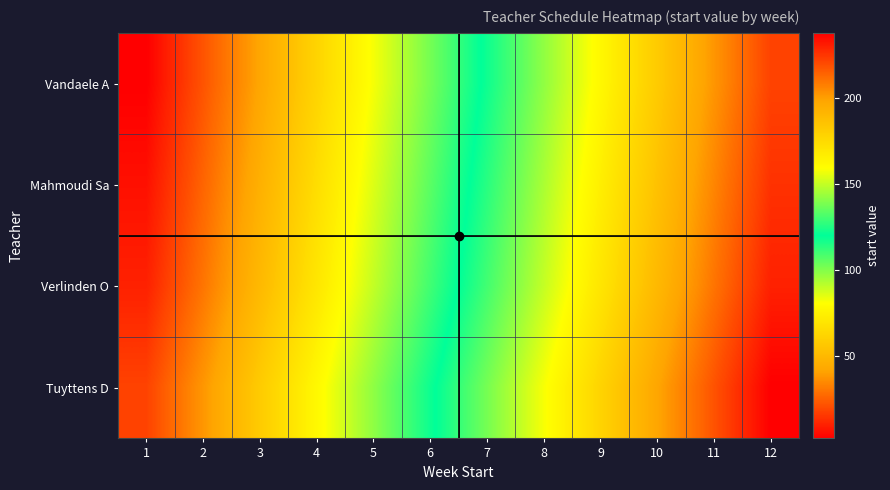

Reading left to right, extract all data points from this chart.

Vandaele A: 1=2	2=22	3=42	4=62	5=82	6=102	7=122	8=142	9=162	10=182	11=202	12=222
Mahmoudi Sa: 1=6	2=26	3=46	4=66	5=86	6=106	7=126	8=146	9=166	10=186	11=206	12=226
Verlinden O: 1=10	2=30	3=50	4=70	5=90	6=110	7=130	8=150	9=170	10=190	11=210	12=230
Tuyttens D: 1=18	2=38	3=58	4=78	5=98	6=118	7=138	8=158	9=178	10=198	11=218	12=238